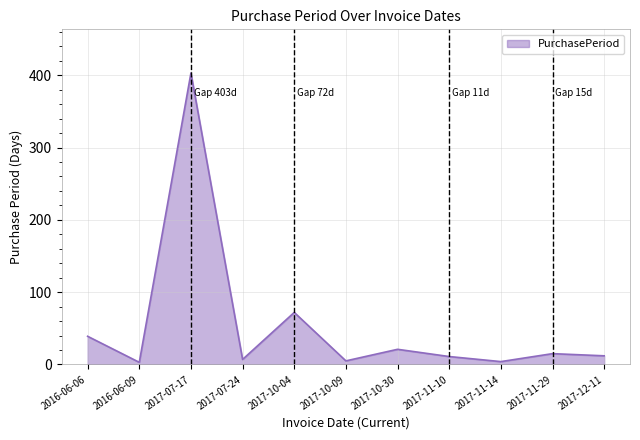

What is the difference between the maximum and minimum values?

400